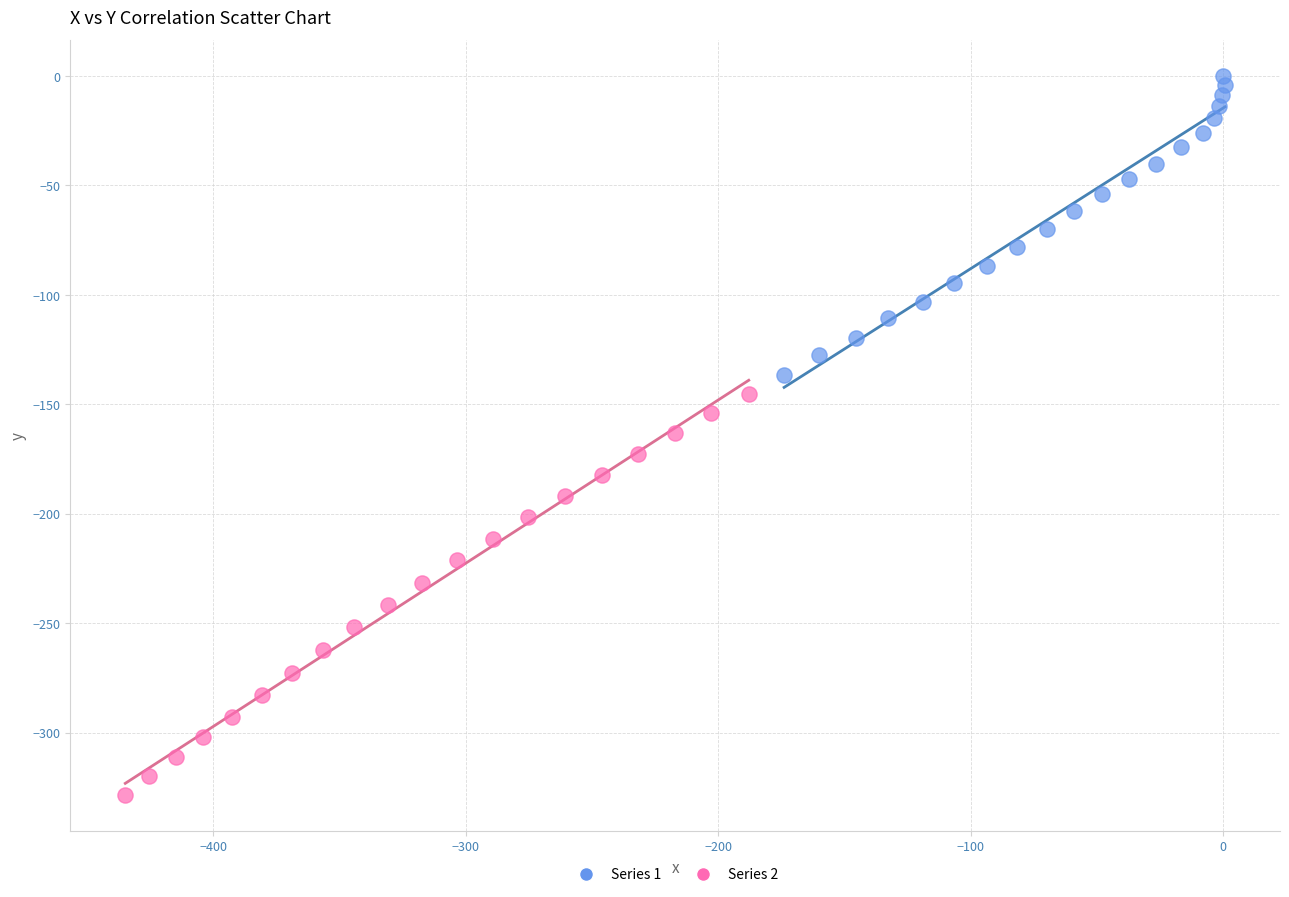

Which series contains the highest Y value?

Series 1